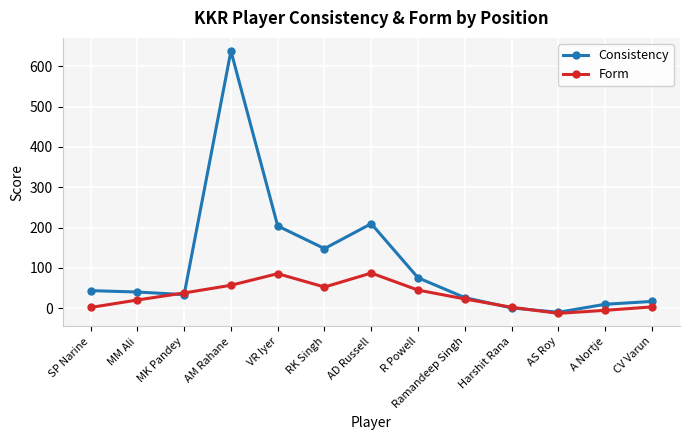

Which category has the lowest value in the Consistency series?

AS Roy